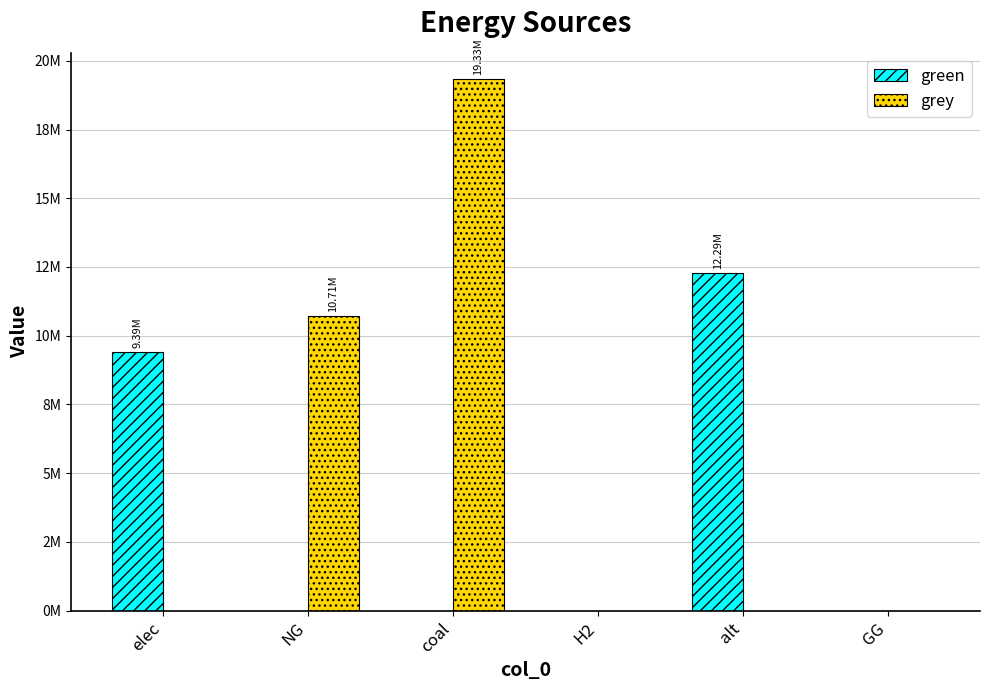

At NG, list the series in order from largest to smallest.

grey, green